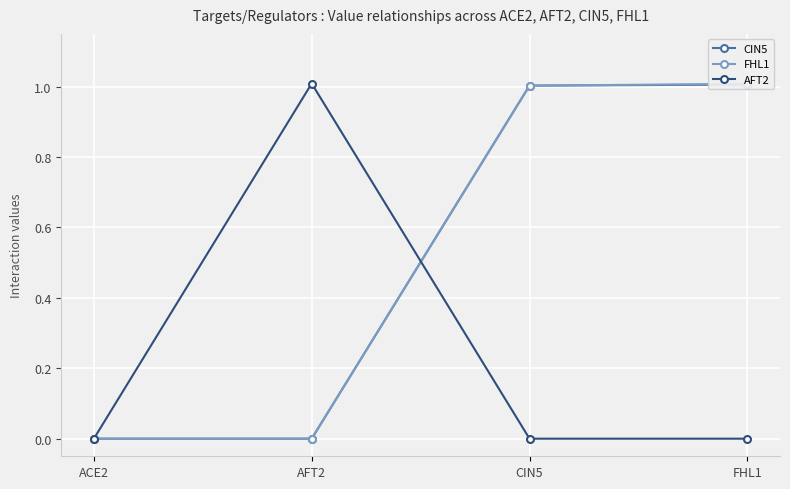

Which series ends up on top after the final intersection of AFT2 and FHL1?

FHL1